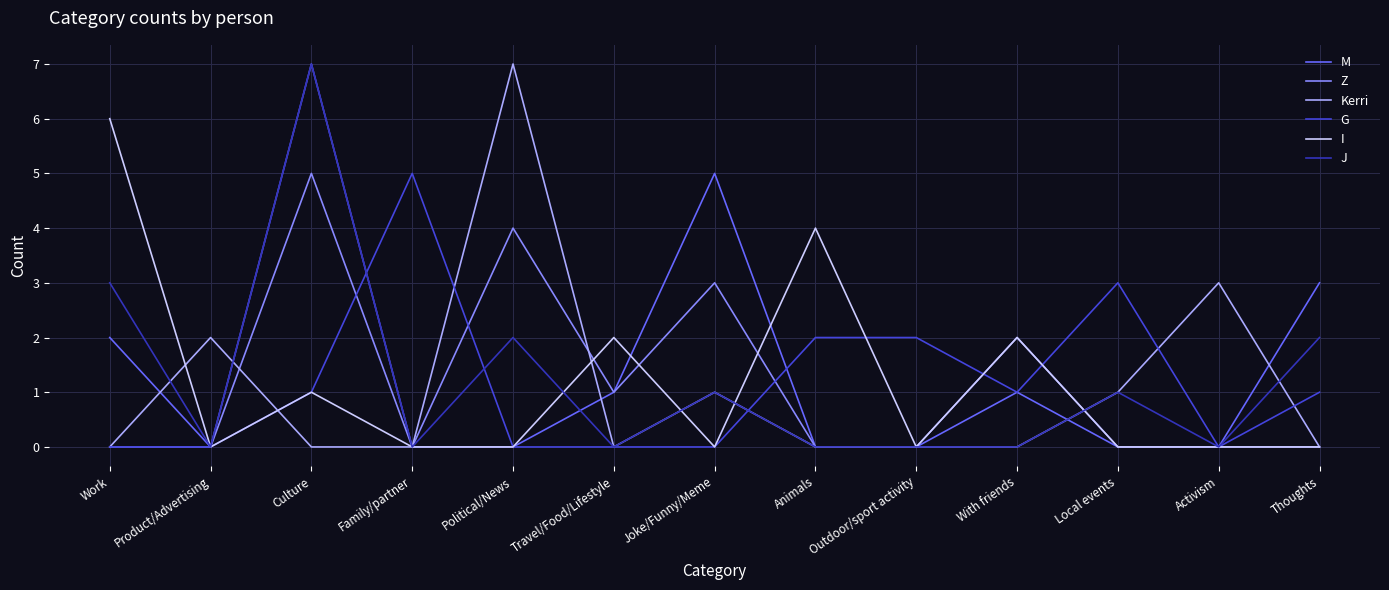

Is it true that Z equals -3 at Thoughts?

False